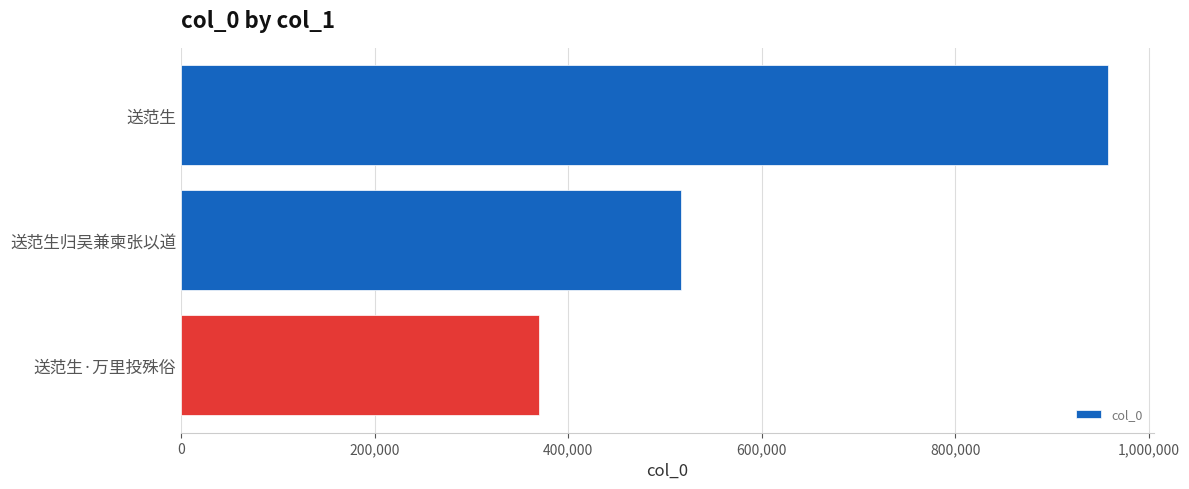

Reading top to bottom, list all the values displayed in this chart.

957534	516437	369664